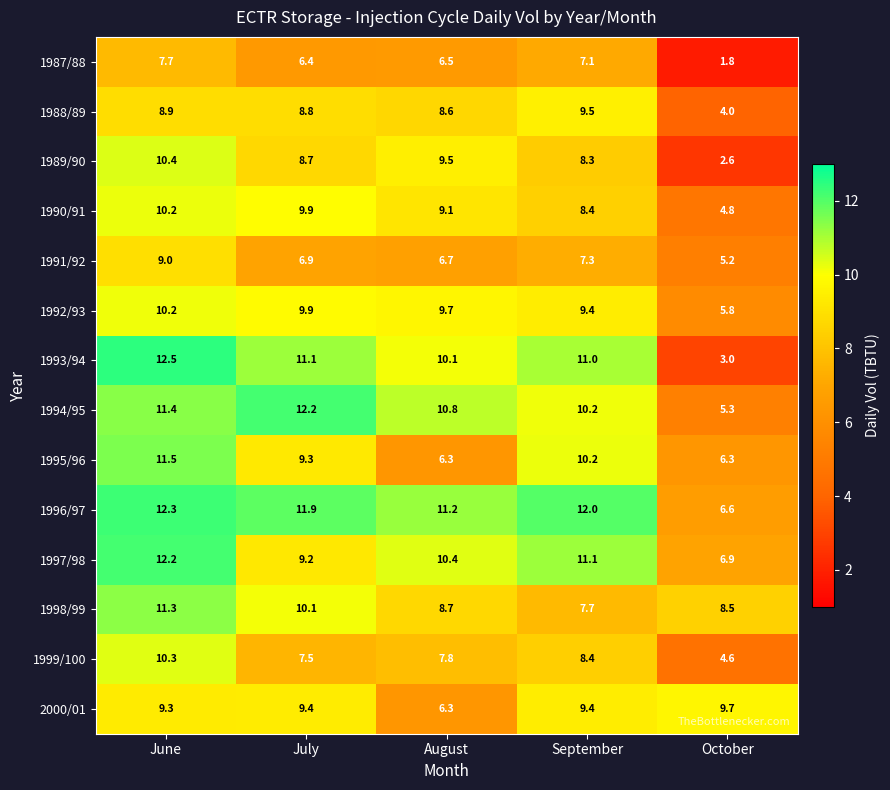

At October, list the series in order from largest to smallest.

2000/01, 1998/99, 1997/98, 1996/97, 1995/96, 1992/93, 1994/95, 1991/92, 1990/91, 1999/100, 1988/89, 1993/94, 1989/90, 1987/88